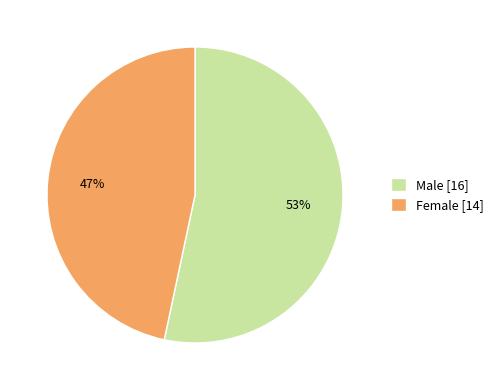

The Male [16] slice represents 47% of the pie. True or false?

False